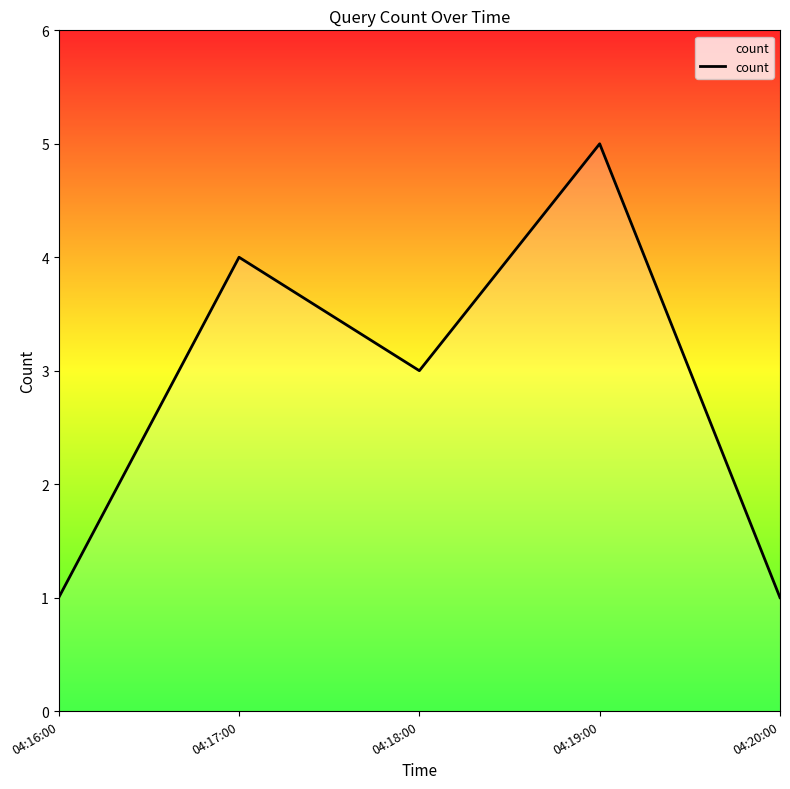

The value at 04:16:00 is 1. True or false?

True